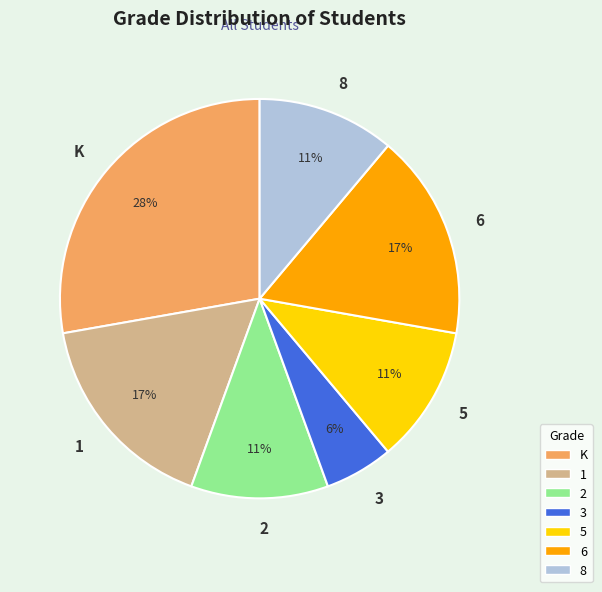

Is there a majority slice in this chart?

No